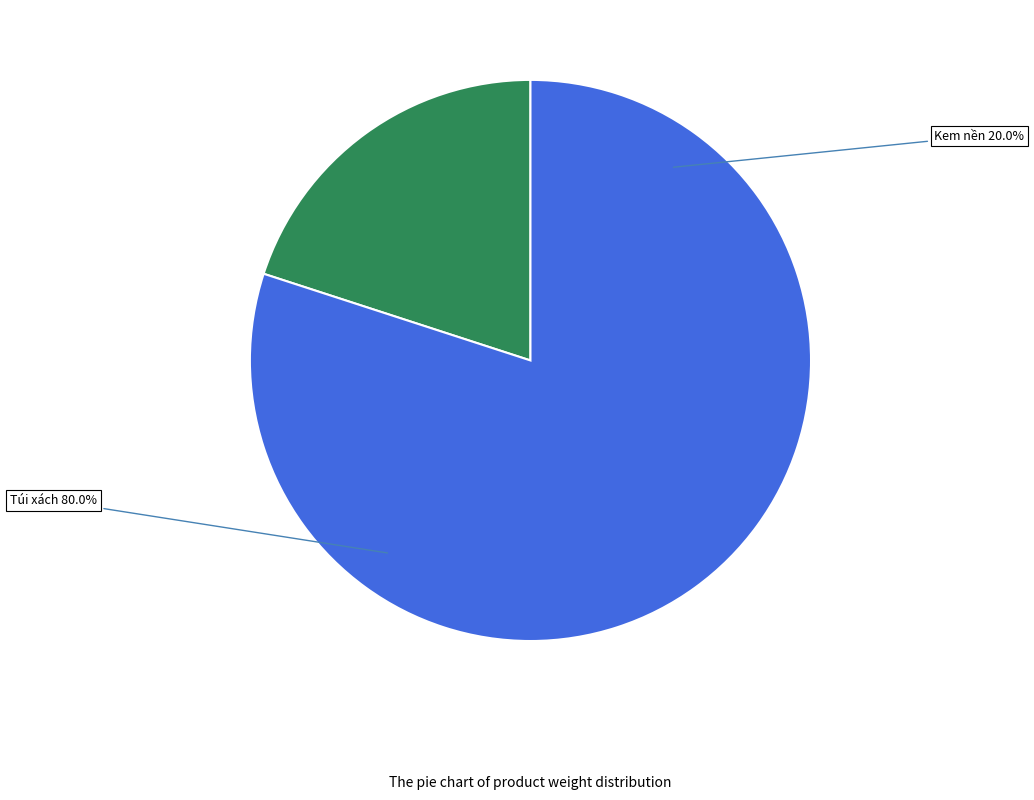

Does any single category account for the majority?

Yes